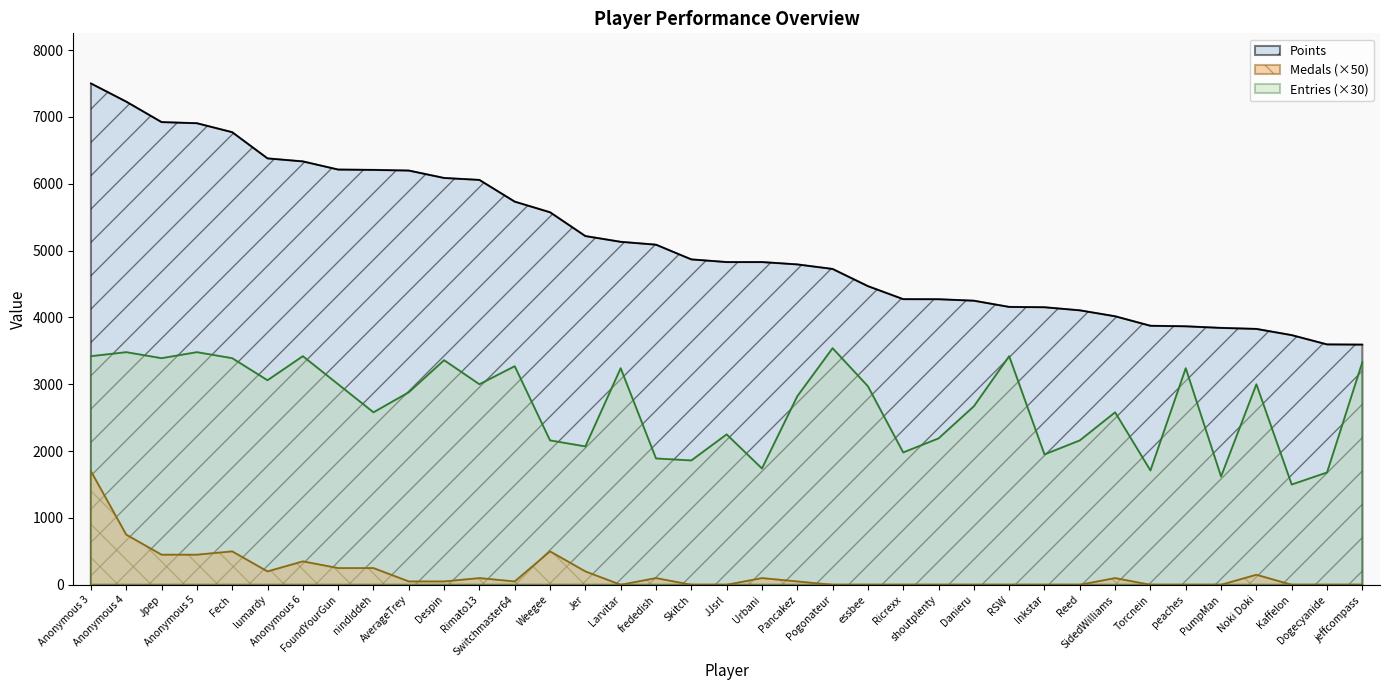

How many distinct data groups are displayed?

3